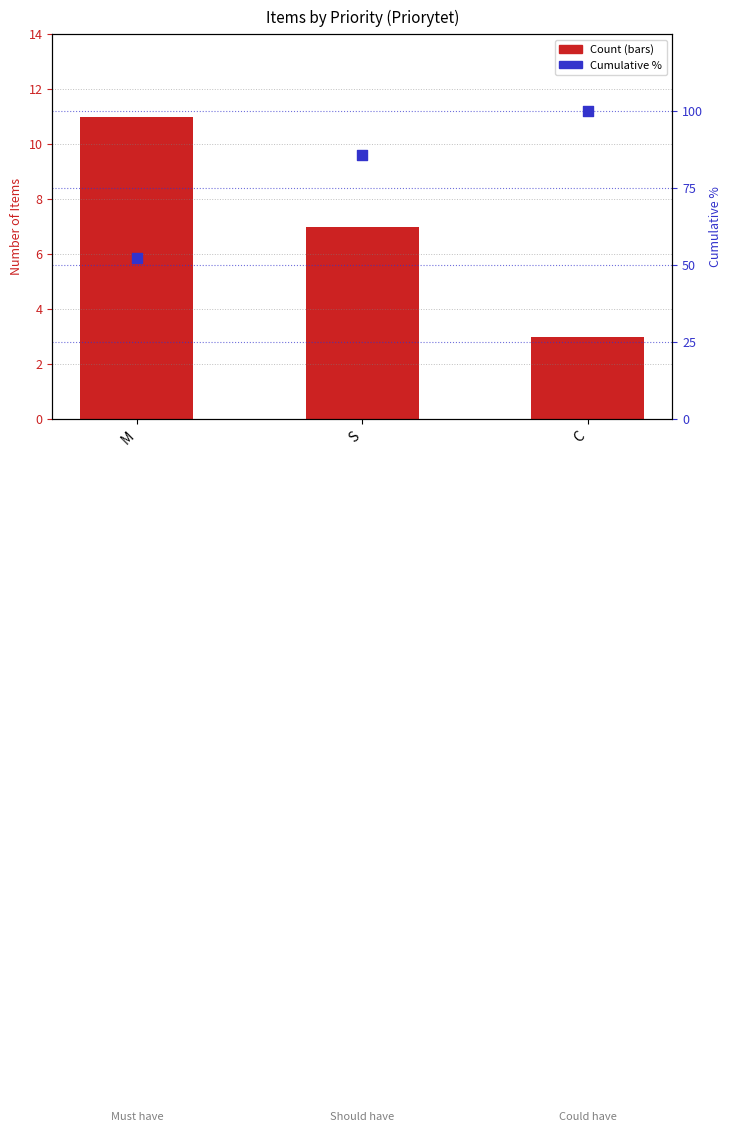

Which series reaches the maximum Y coordinate?

Cumulative %